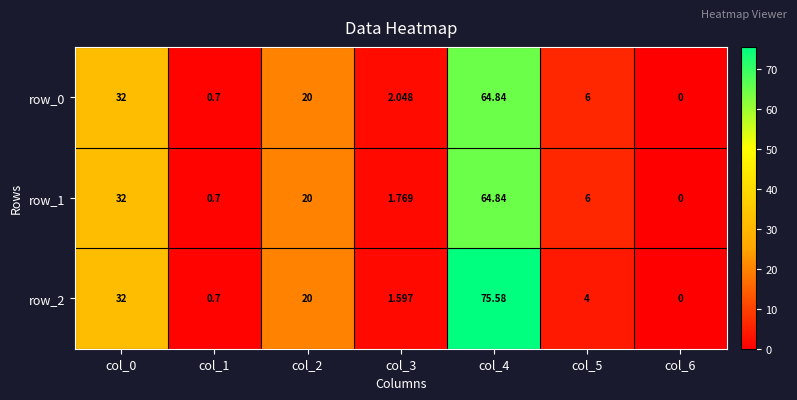

What value does the row_0 series have at col_5?

6.0